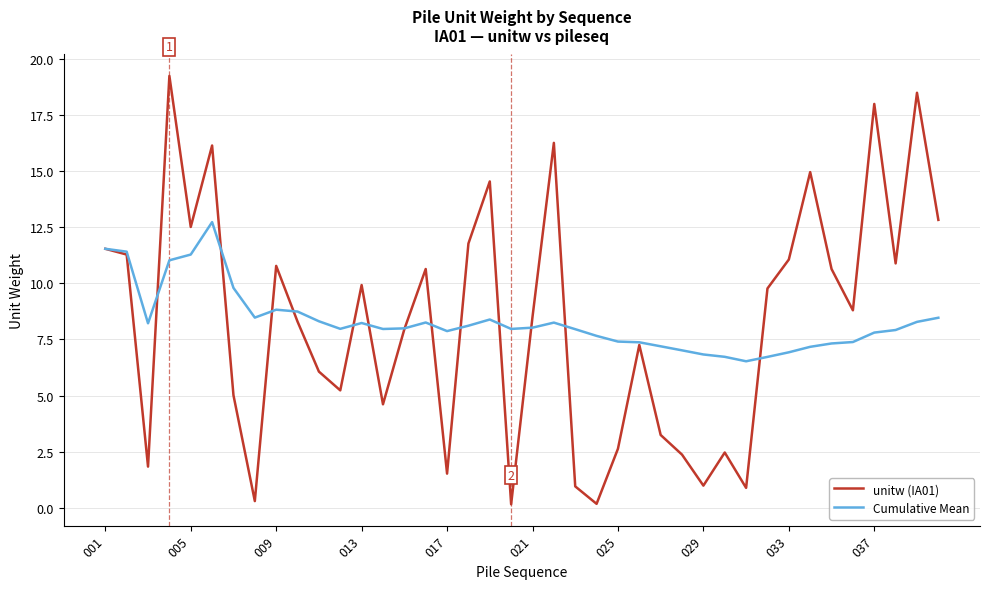

Which series has the largest range (max minus min)?

unitw (IA01)